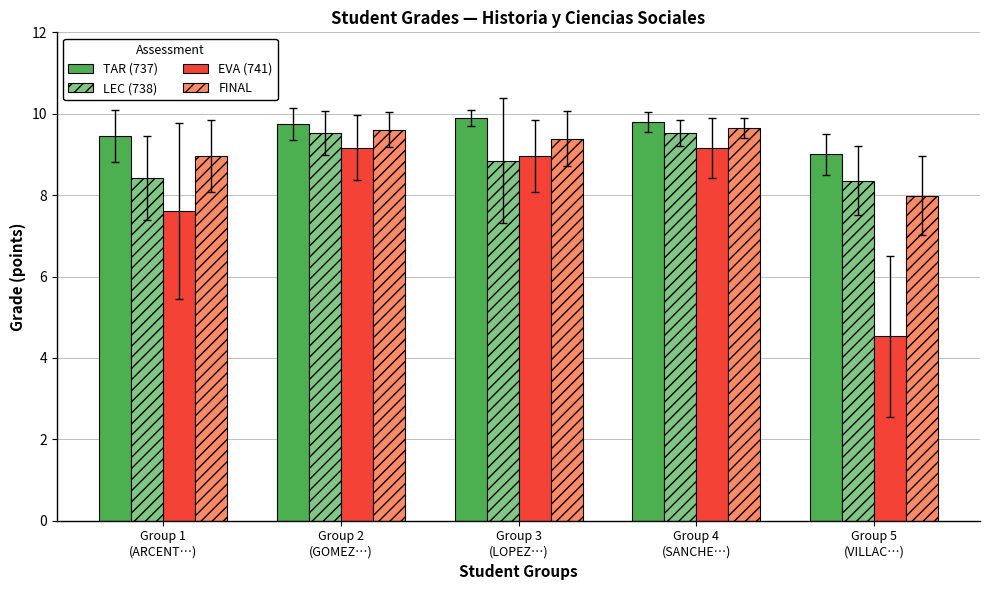

What are all the series names shown in the legend?

TAR (737), LEC (738), EVA (741), FINAL